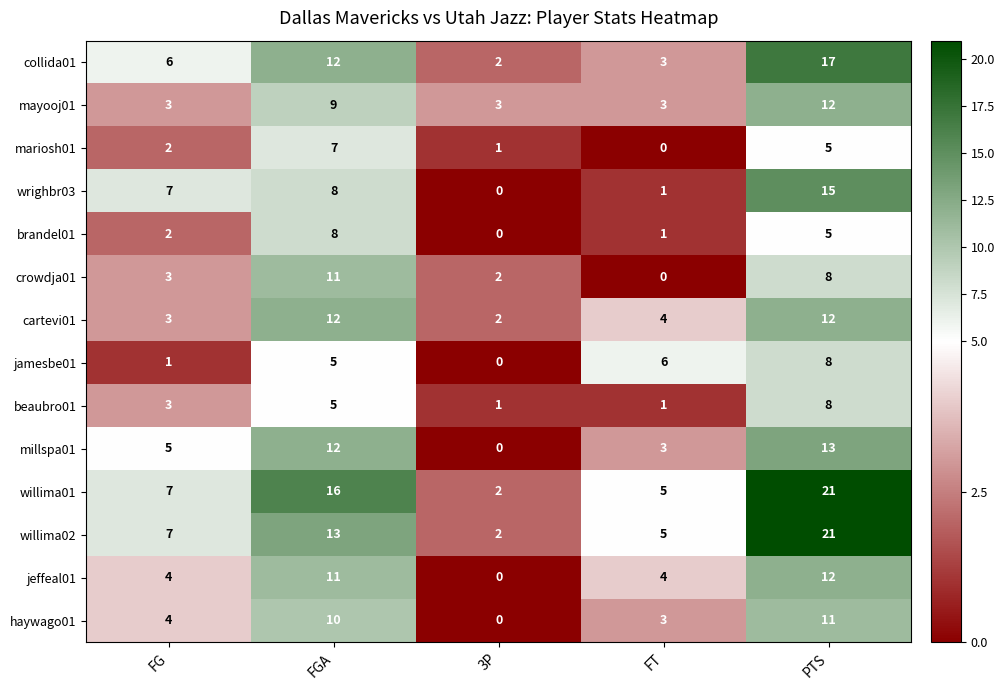

Is it true that brandel01 equals 1 at FT?

True